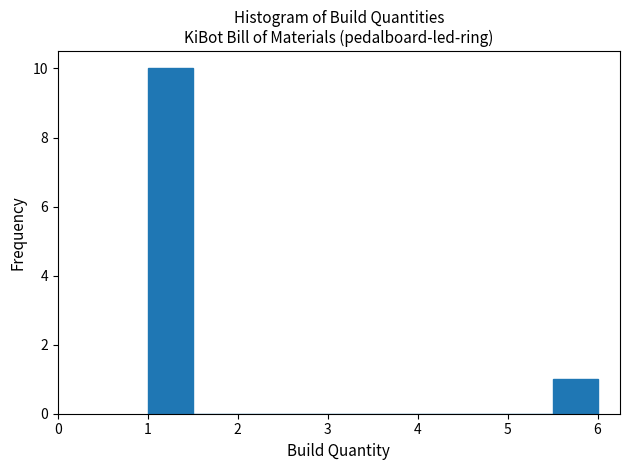

Reading left to right, list every bar in this chart as the range it spans on the x-axis followed by its height. The values are not printed on the chart, so give them approximately, as read against the axis.

1.0 to 1.5: 10
1.5 to 2.0: 0
2.0 to 2.5: 0
2.5 to 3.0: 0
3.0 to 3.5: 0
3.5 to 4.0: 0
4.0 to 4.5: 0
4.5 to 5.0: 0
5.0 to 5.5: 0
5.5 to 6.0: 1